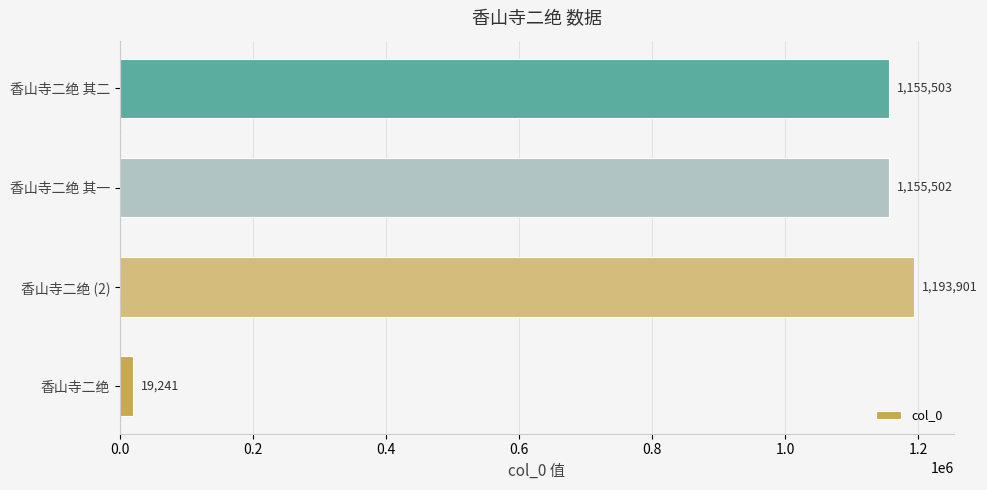

What is the change in value from 香山寺二绝 to 香山寺二绝 其二?

+1136262